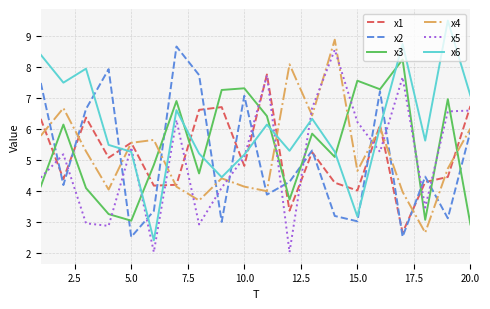

Which series ends up on top after the final intersection of x4 and x5?

x5